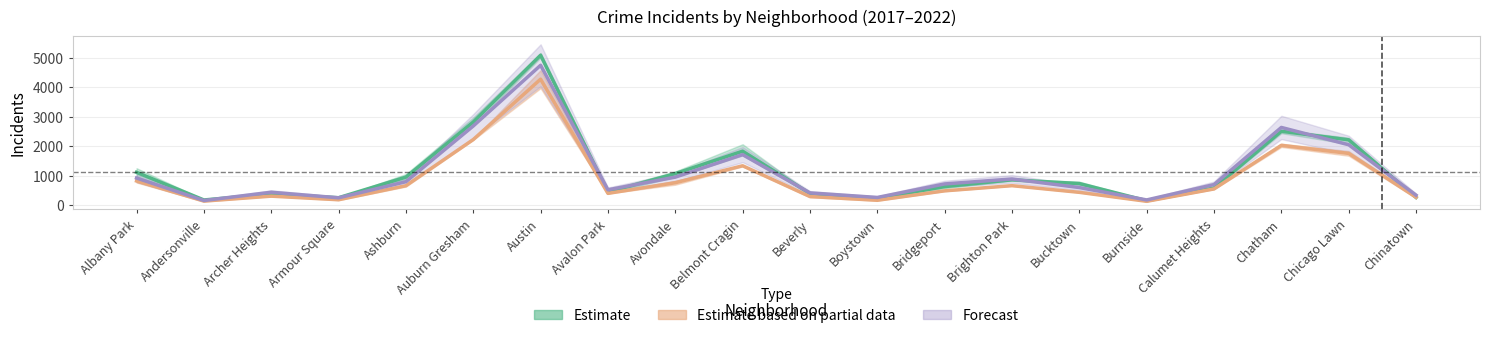

List the series in order of their peak value, lowest first.

Estimate based on partial data, Forecast, Estimate